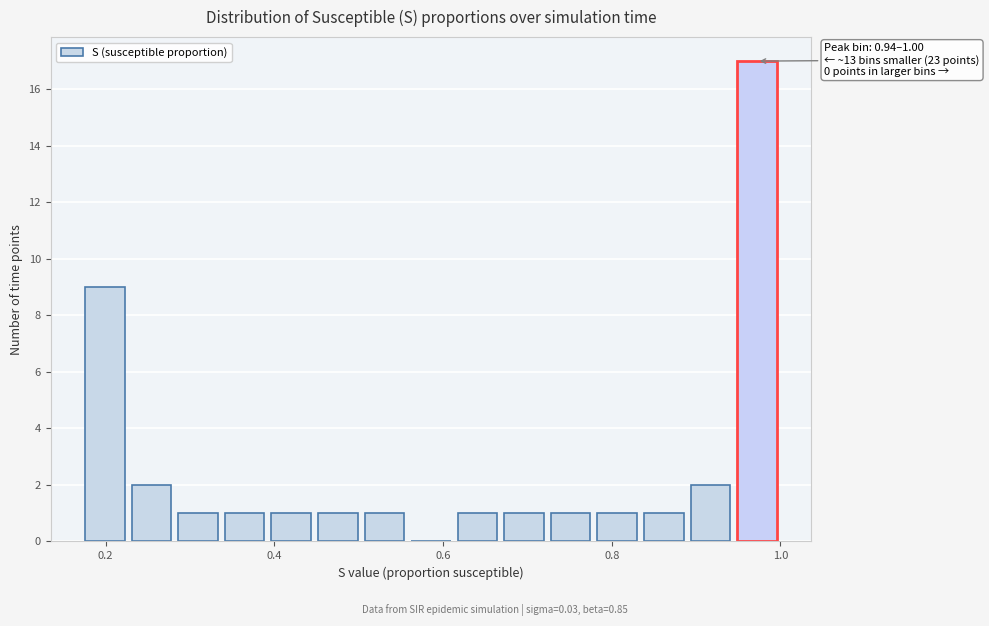

Around what value on the x-axis is the tallest bar? Give the approximate position of its centre, as read against the axis.

0.98